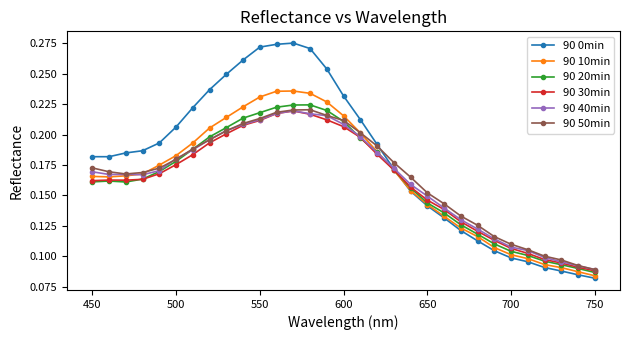

True or false: 90 40min has more than 0 points higher than both neighbors.

True